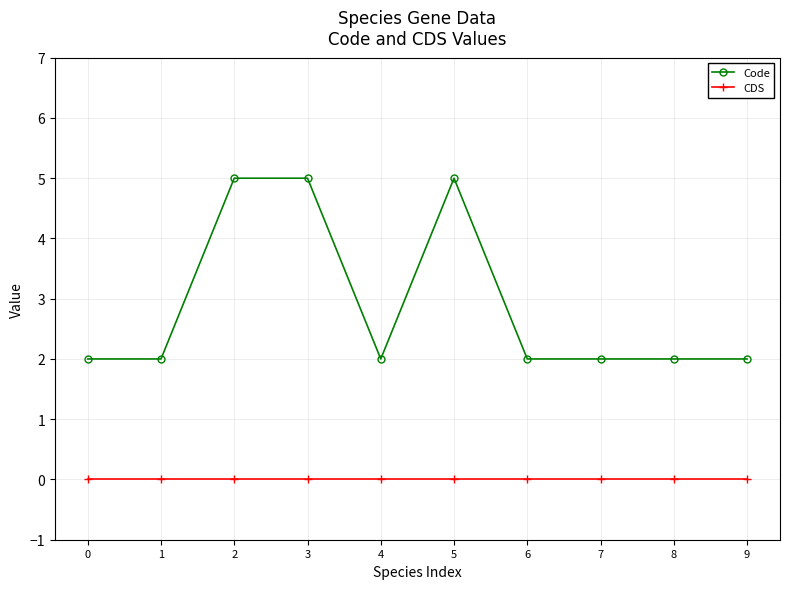

True or false: Code and CDS cross at least once.

False